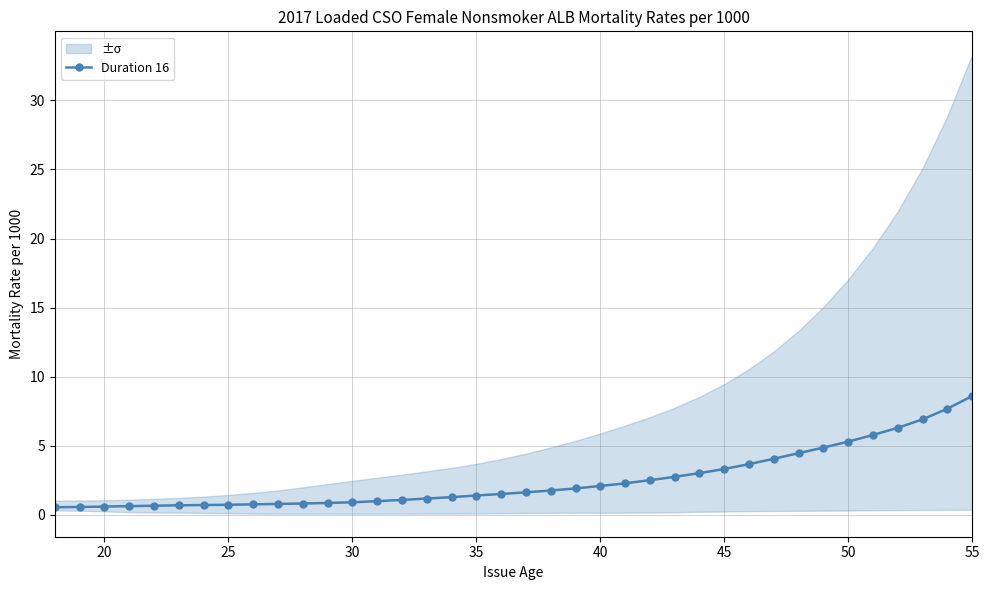

What is the maximum value for Duration 16?

8.6